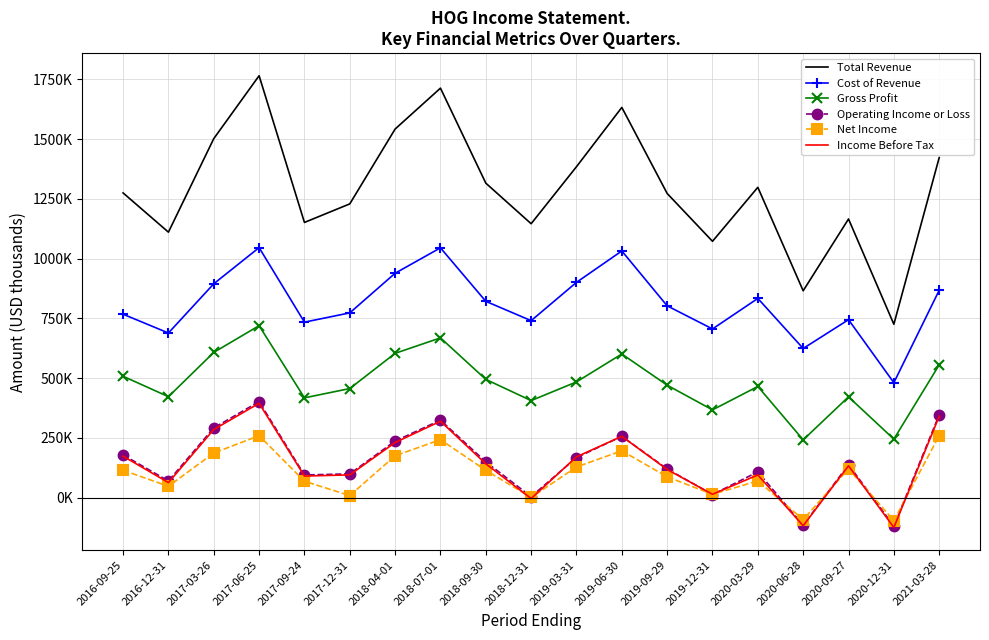

At 2020-12-31, list the series in order from largest to smallest.

Total Revenue, Cost of Revenue, Gross Profit, Net Income, Operating Income or Loss, Income Before Tax